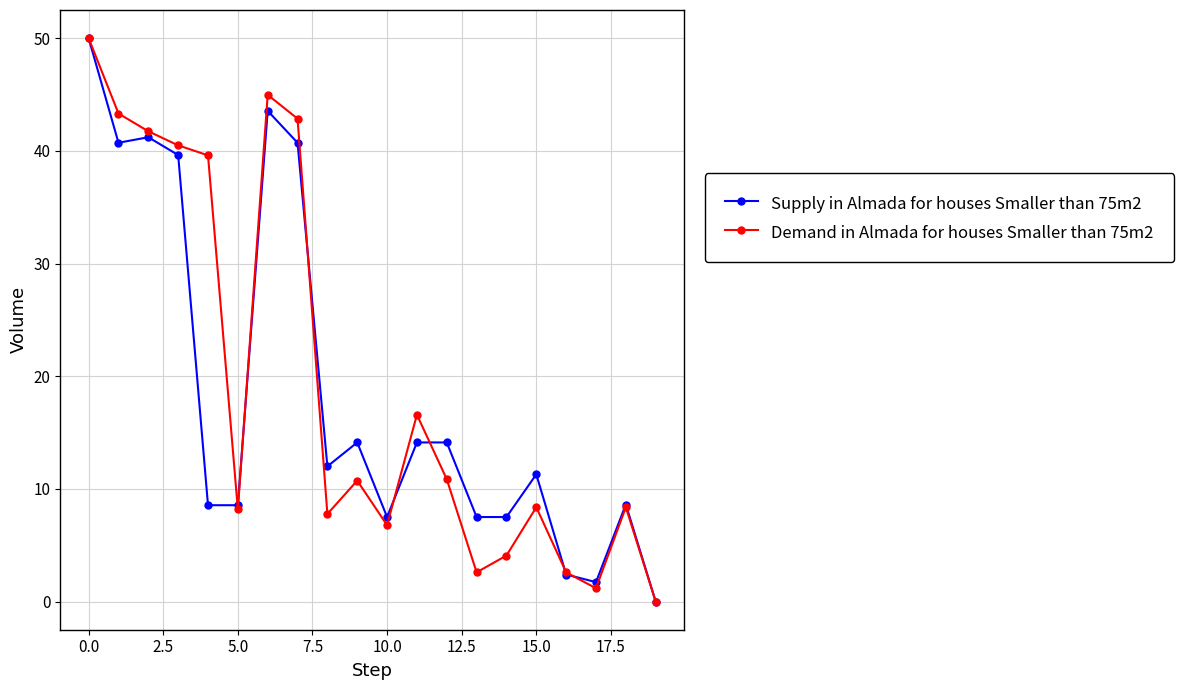

What is the value of the Demand in Almada for houses Smaller than 75m2 point at the 5th from the left?

39.6